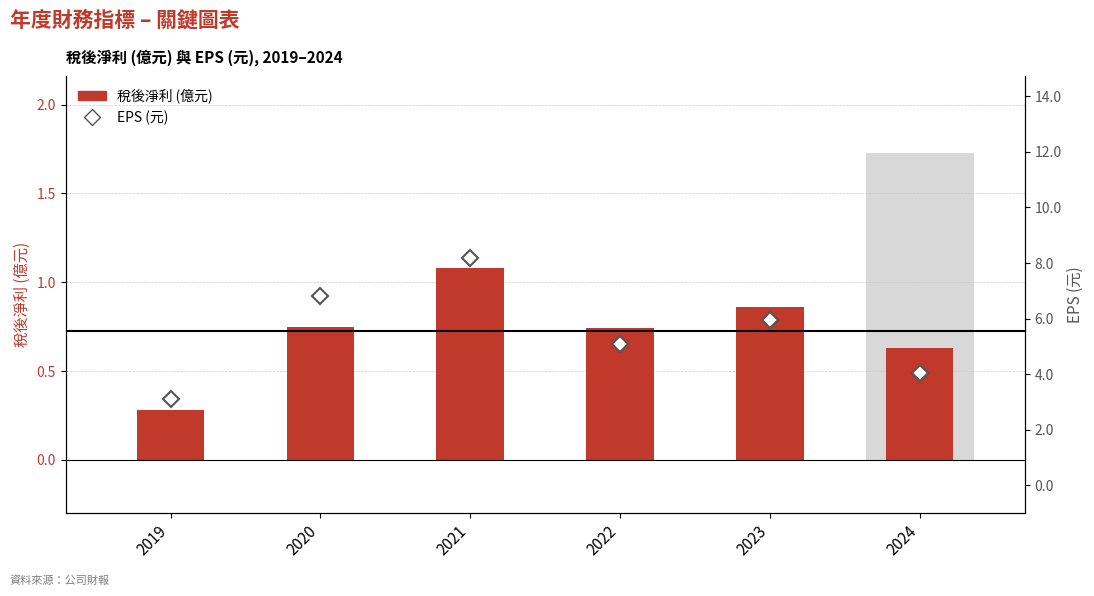

At which category is the sum across all series the highest?

2021